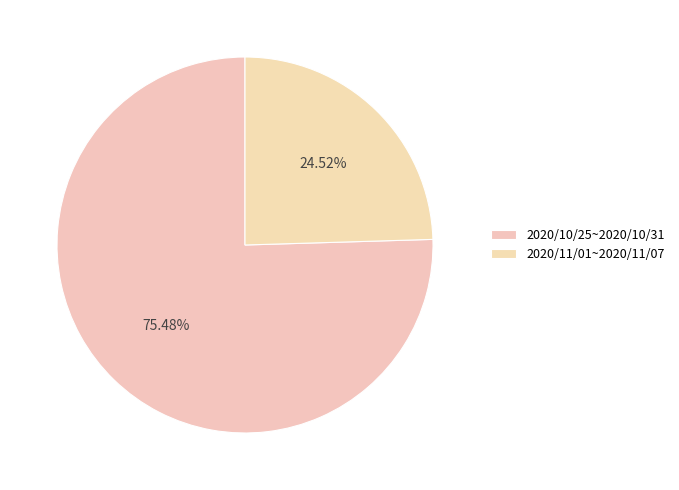

What is the total percentage of 2020/10/25~2020/10/31 and 2020/11/01~2020/11/07?

100.0%